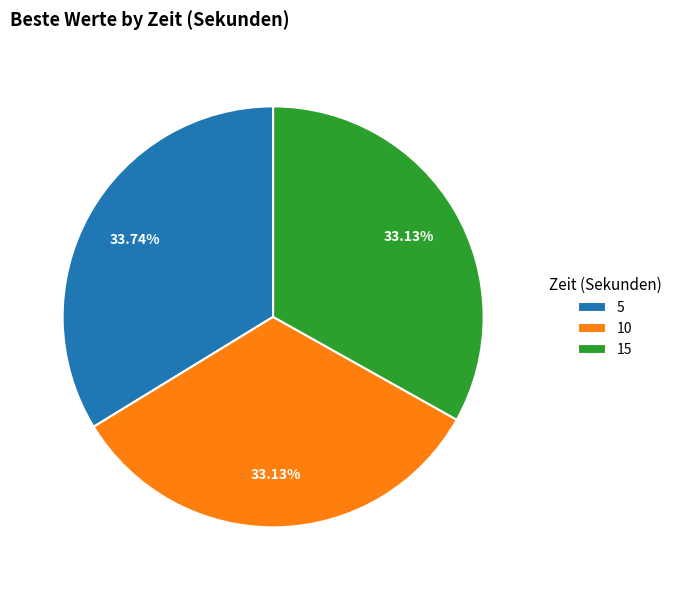

Which slice is the largest?

5